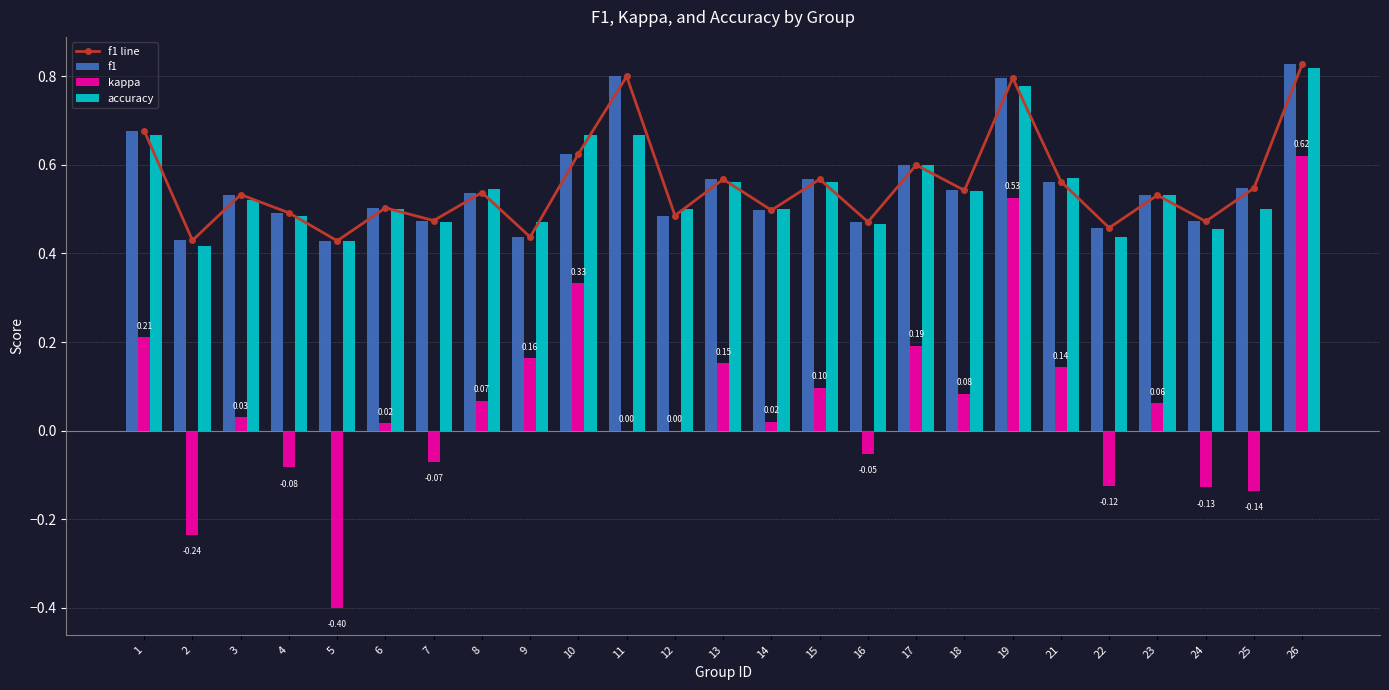

Read the f1 value at 16.

0.5